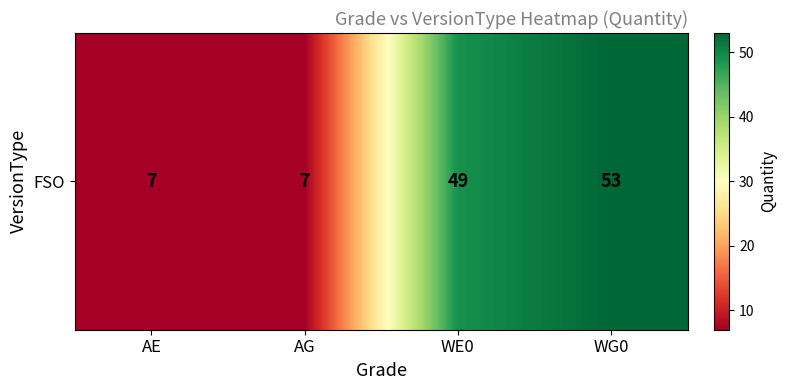

At which category does the chart reach its peak across all series?

WG0